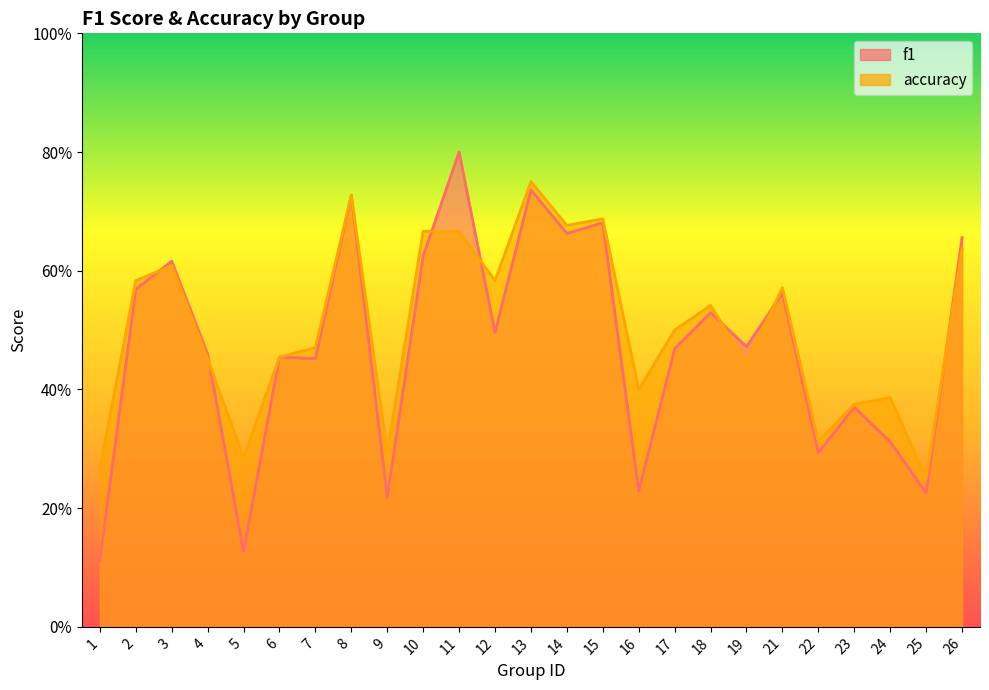

After their last crossing, which series has the higher values: f1 or accuracy?

f1